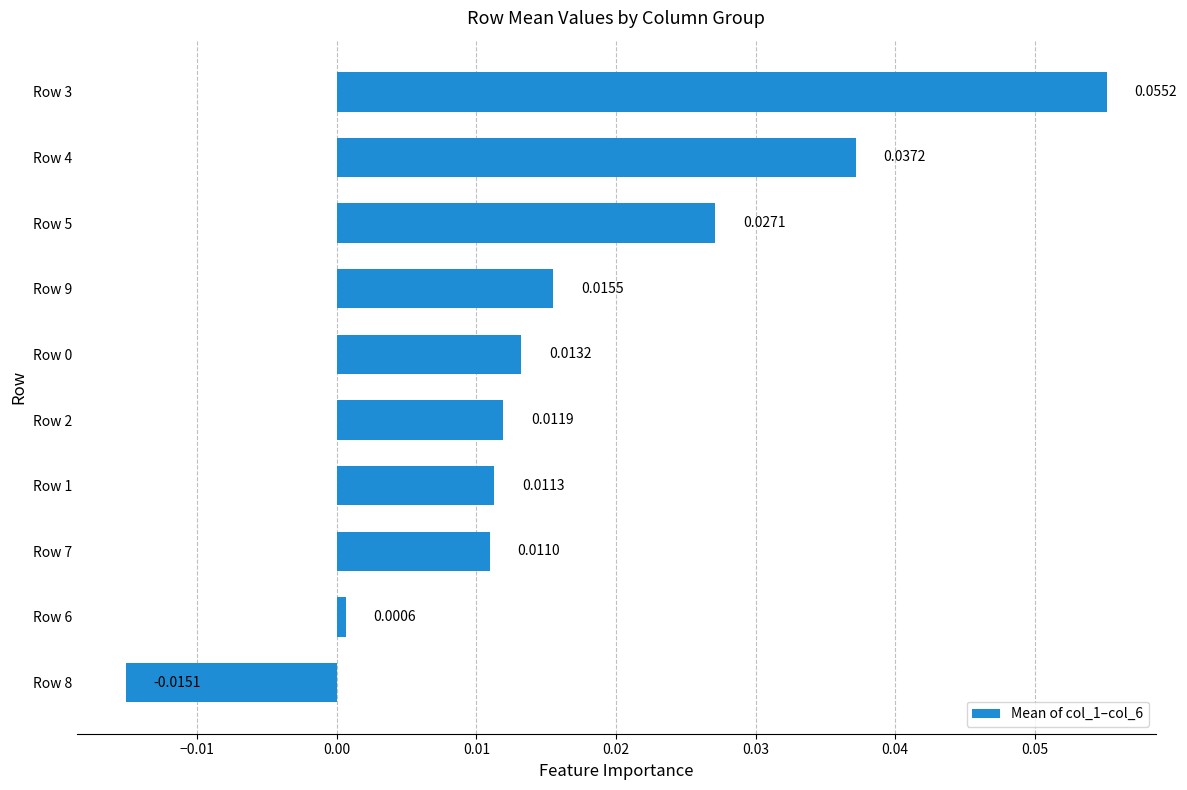

Between Row 7 and Row 9, which is larger?

Row 9